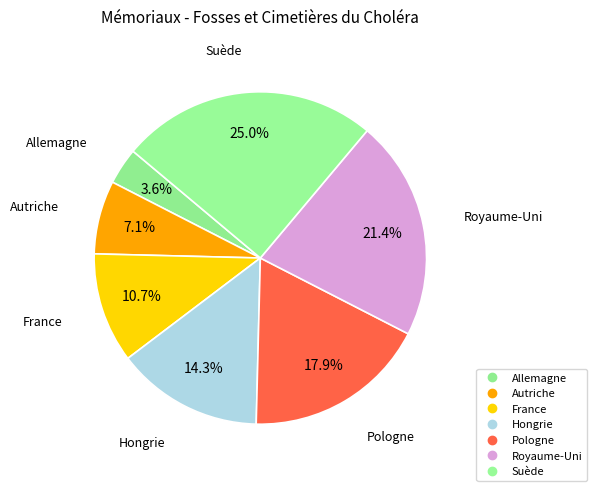

To the nearest percent, what percentage of the pie is Hongrie?

14%